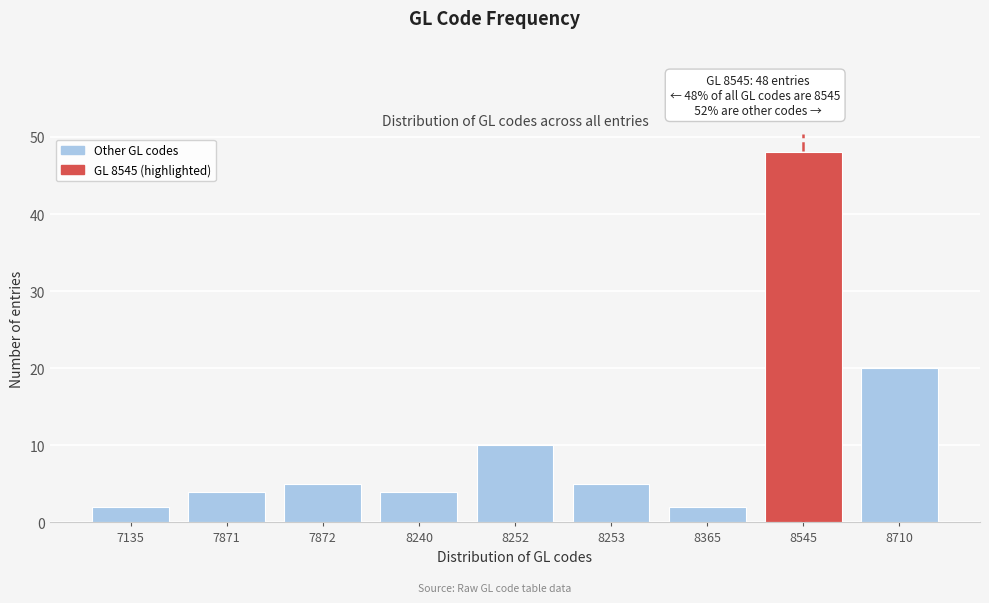

Reading left to right, list all the values displayed in this chart.

2	4	5	4	10	5	2	48	20